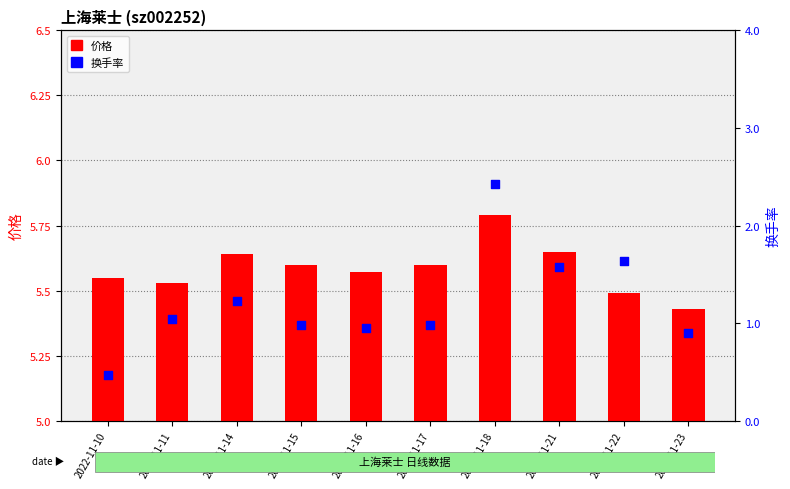

At which category is the sum across all series the highest?

2022-11-18